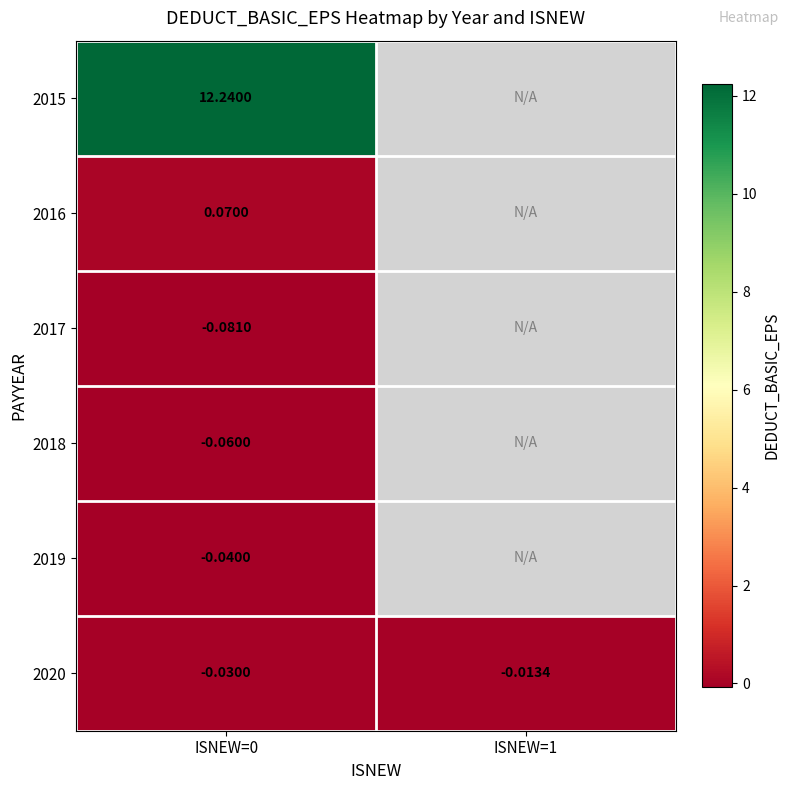

List the labels in order of 2020 value, smallest first.

ISNEW=0, ISNEW=1